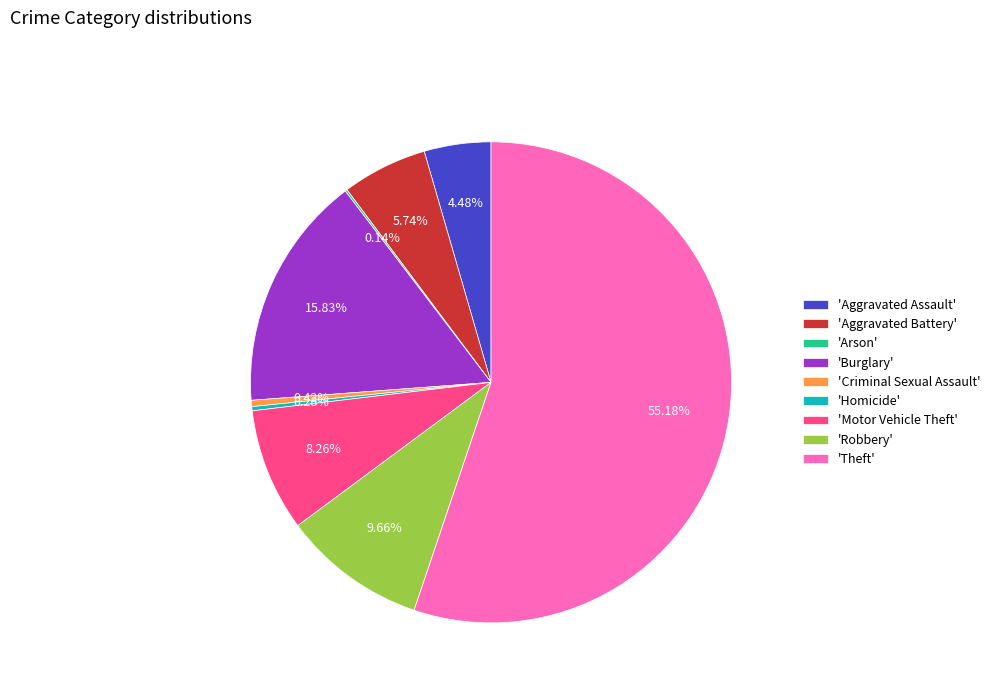

Which category accounts for the majority?

'Theft'